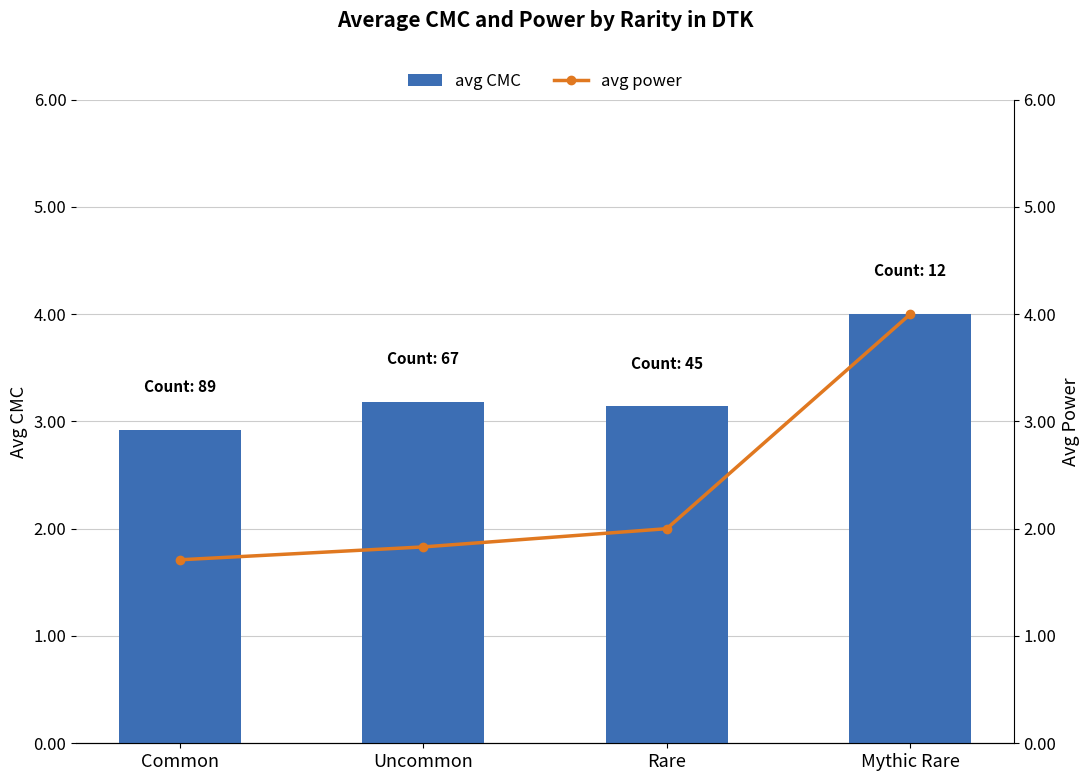

At how many categories does at least one series exceed 1?

4